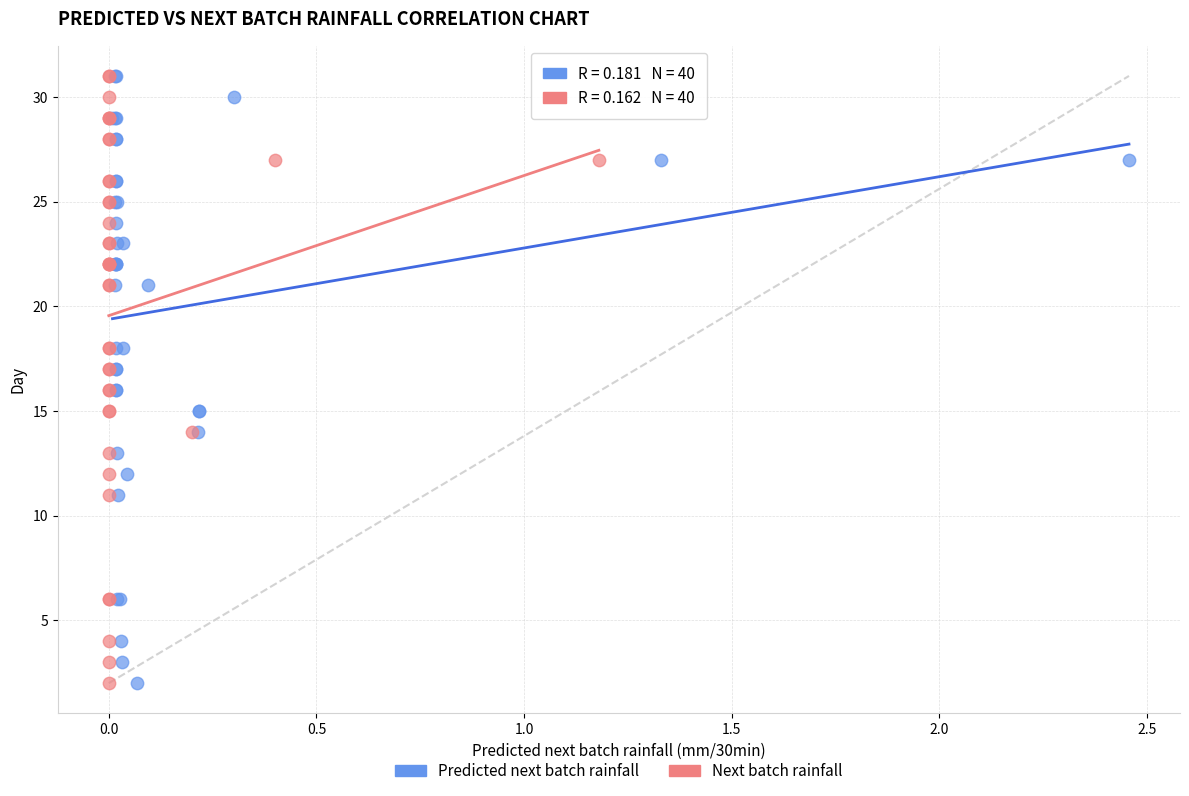

What are all the series names shown in the legend?

Predicted next batch rainfall, Next batch rainfall